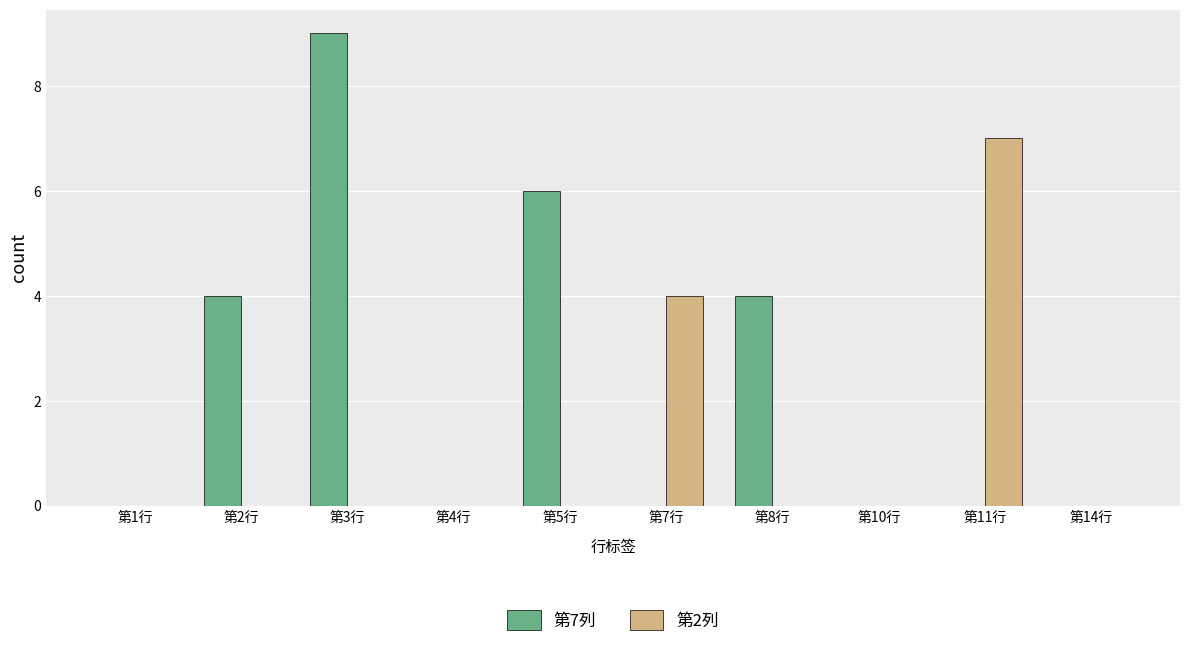

Which series has the widest spread of values?

第7列